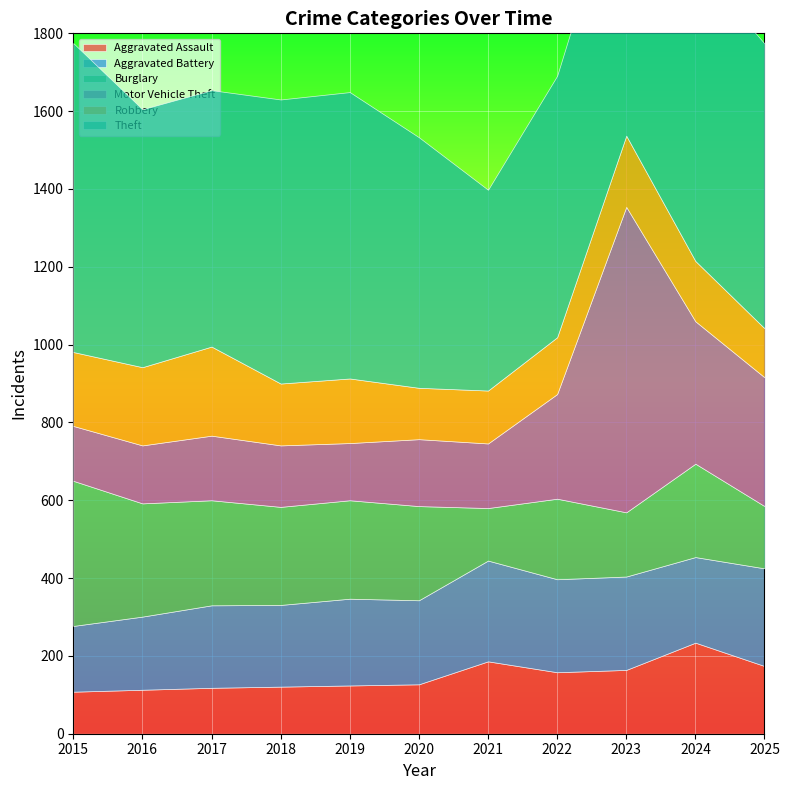

Reading left to right, what are all the values shown in this chart?

Aggravated Assault: 2015=108	2016=113	2017=118	2018=121	2019=124	2020=127	2021=186	2022=158	2023=164	2024=234	2025=174
Aggravated Battery: 2015=169	2016=188	2017=212	2018=210	2019=223	2020=216	2021=259	2022=239	2023=240	2024=220	2025=251
Burglary: 2015=373	2016=291	2017=270	2018=252	2019=253	2020=242	2021=135	2022=207	2023=165	2024=240	2025=160
Motor Vehicle Theft: 2015=141	2016=149	2017=166	2018=158	2019=147	2020=172	2021=166	2022=269	2023=785	2024=366	2025=331
Robbery: 2015=190	2016=201	2017=229	2018=159	2019=166	2020=132	2021=136	2022=146	2023=183	2024=155	2025=126
Theft: 2015=794	2016=663	2017=659	2018=730	2019=736	2020=644	2021=516	2022=672	2023=730	2024=765	2025=732